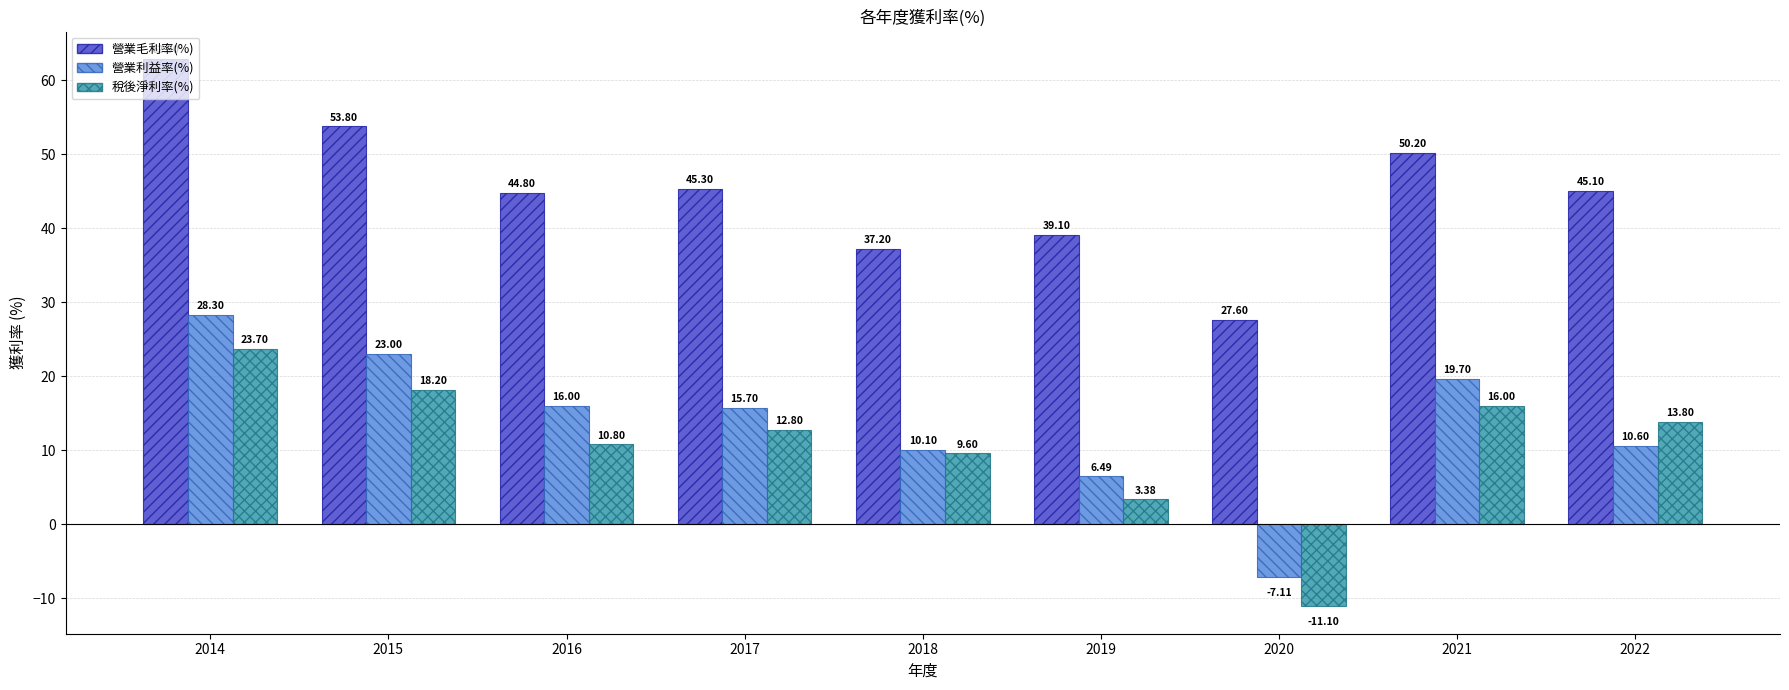

Between 2015 and 2022, which series saw the biggest shift?

營業利益率(%)